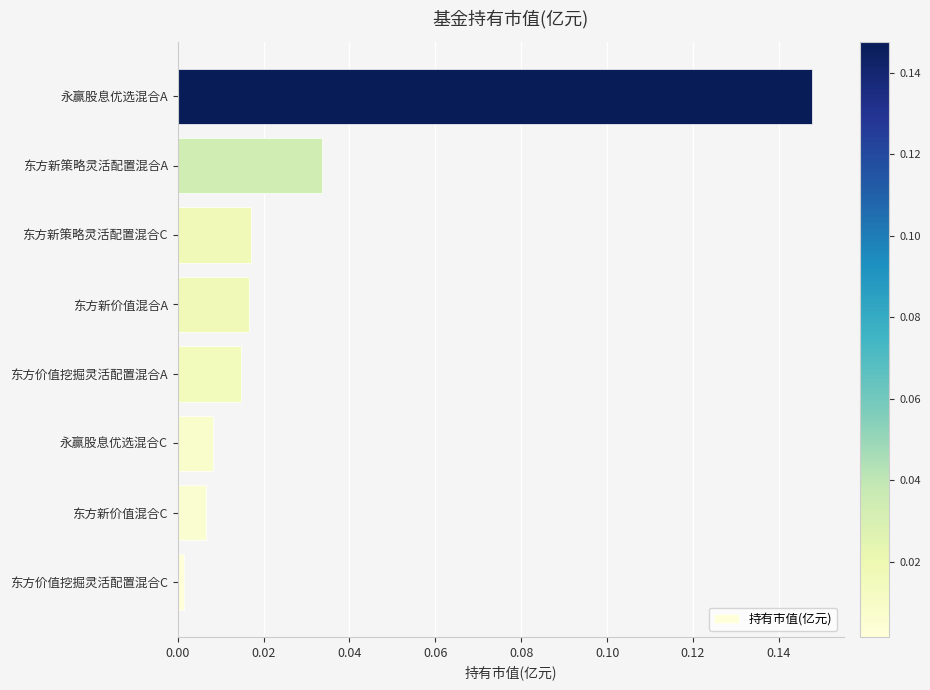

Which label corresponds to the largest value in the chart?

永赢股息优选混合A